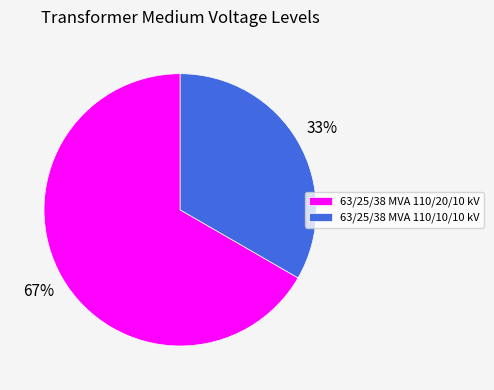

What is the smallest slice in the pie chart?

63/25/38 MVA 110/10/10 kV